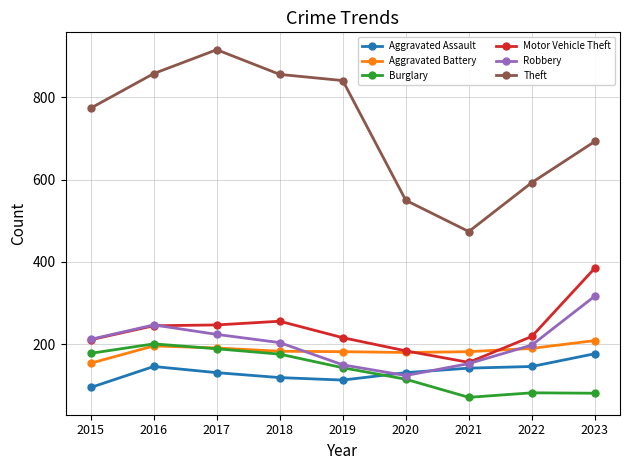

Is the value of Robbery at 2020 greater than the value of Motor Vehicle Theft at 2023?

No